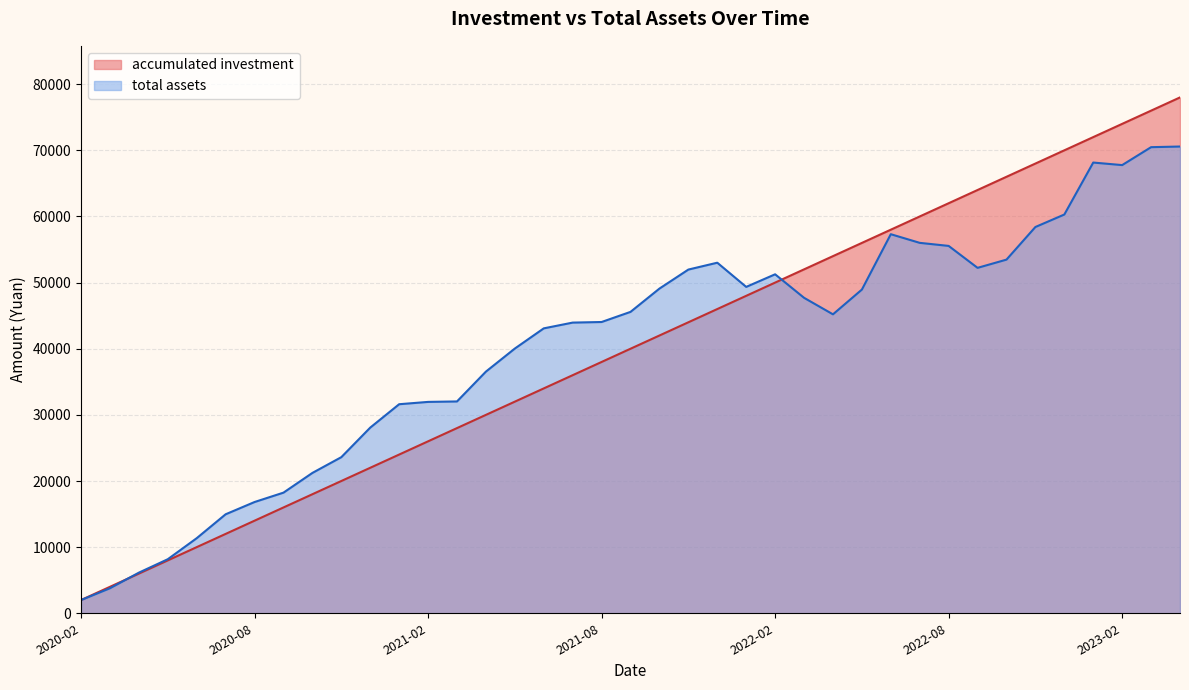

At how many categories does at least one series exceed 57781?

11